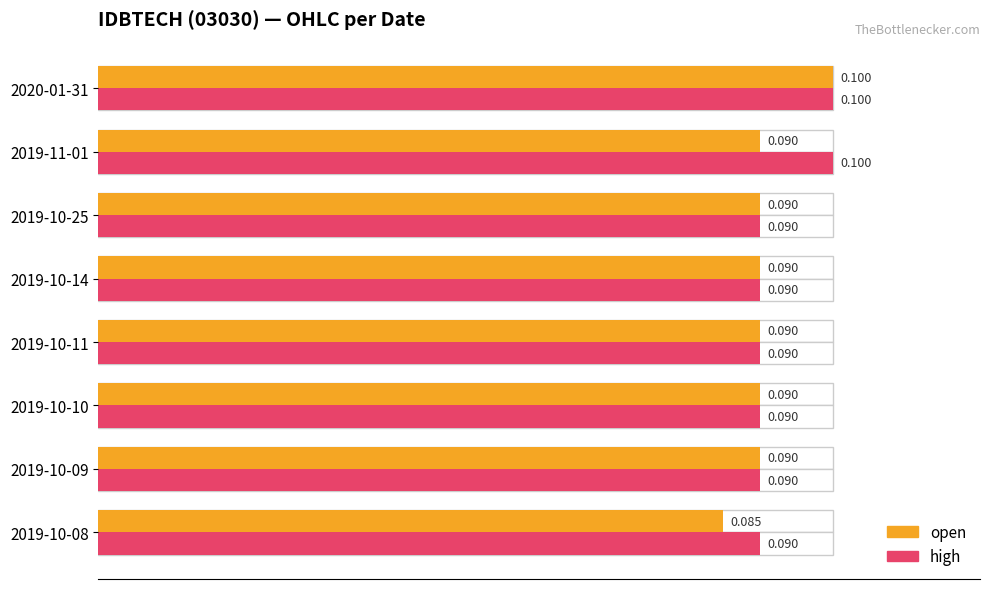

The value of open at 2019-11-01 is 122.3. True or false?

False